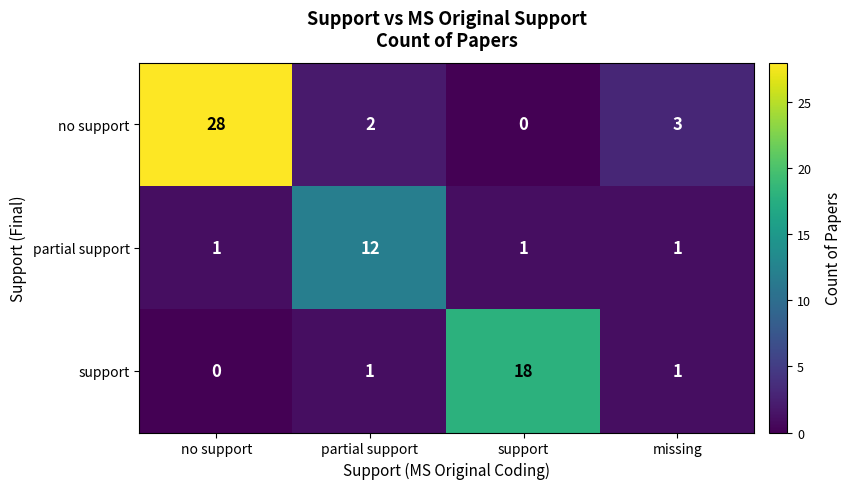

Which series has the largest range (max minus min)?

no support